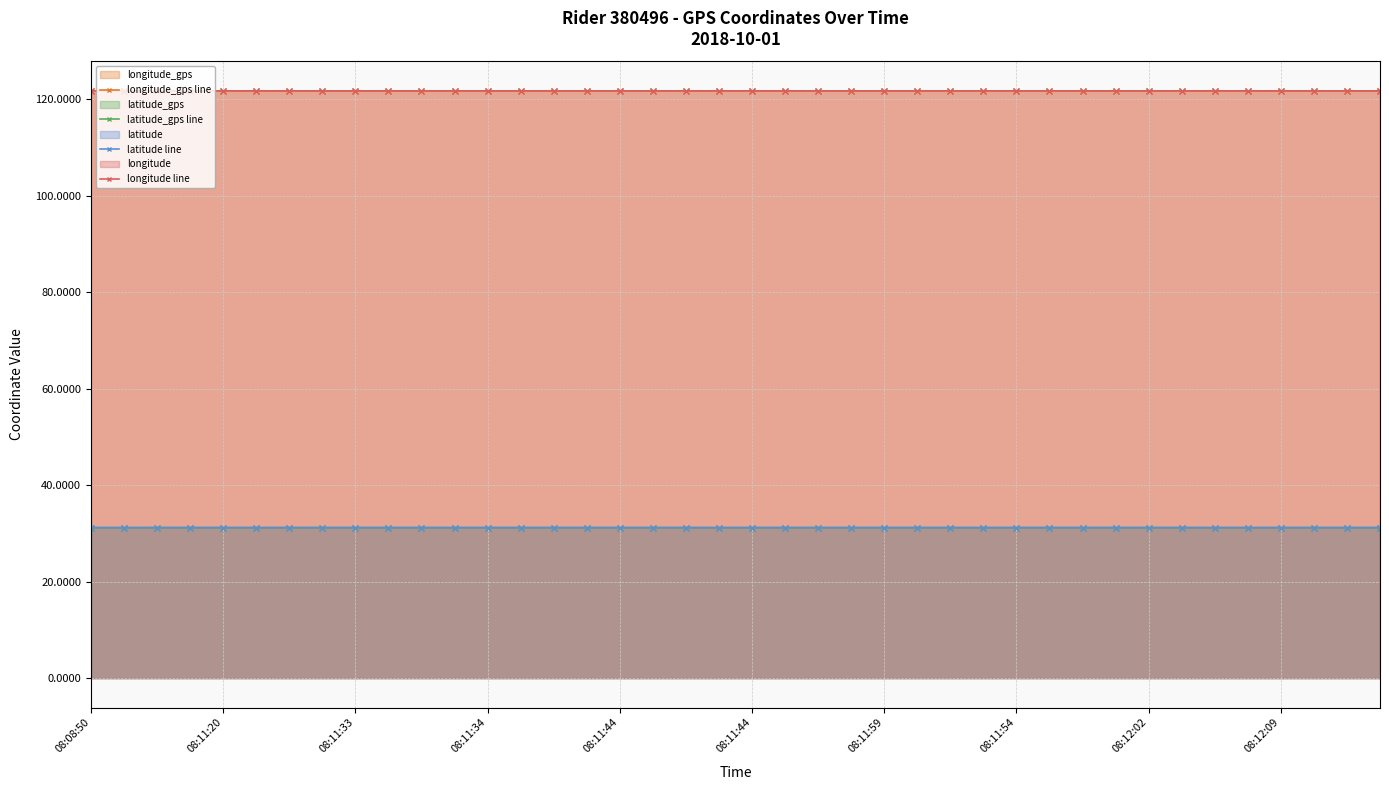

What is the sum of the longitude_gps line values at 08:11:54 and 08:12:09?

243.4